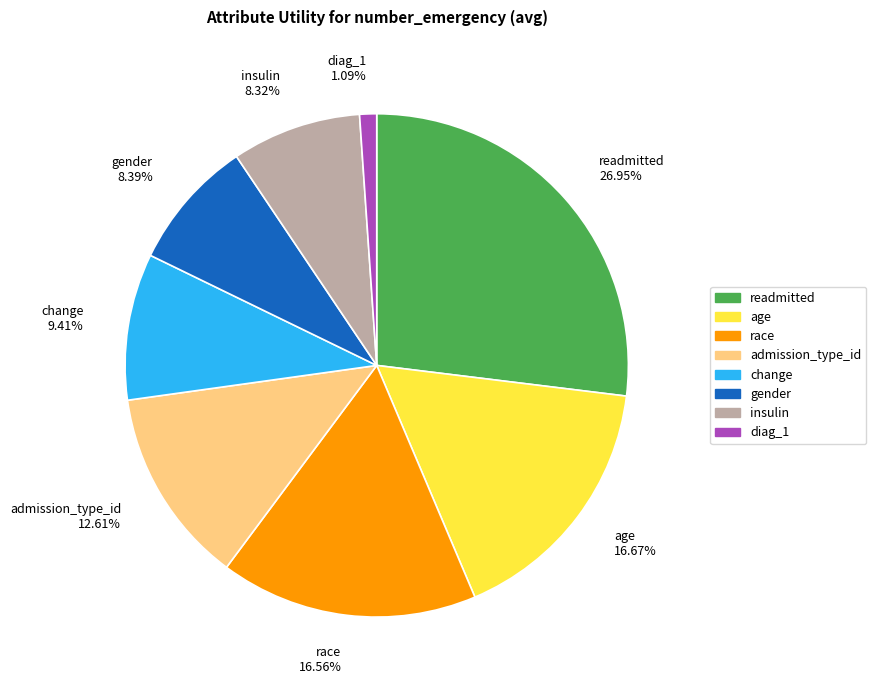

To the nearest percent, what percentage of the pie is gender?

8%